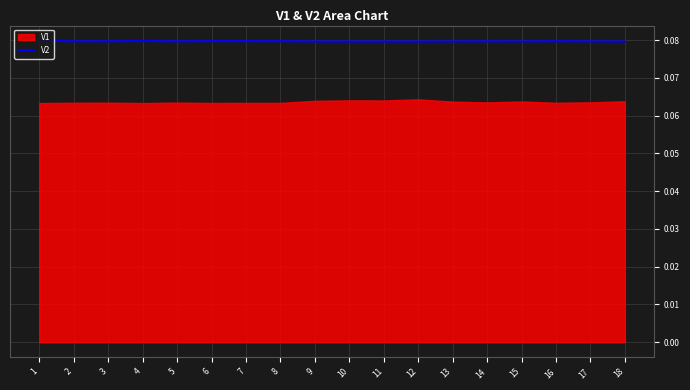

Is it true that the value at 13 is 0.1?

False